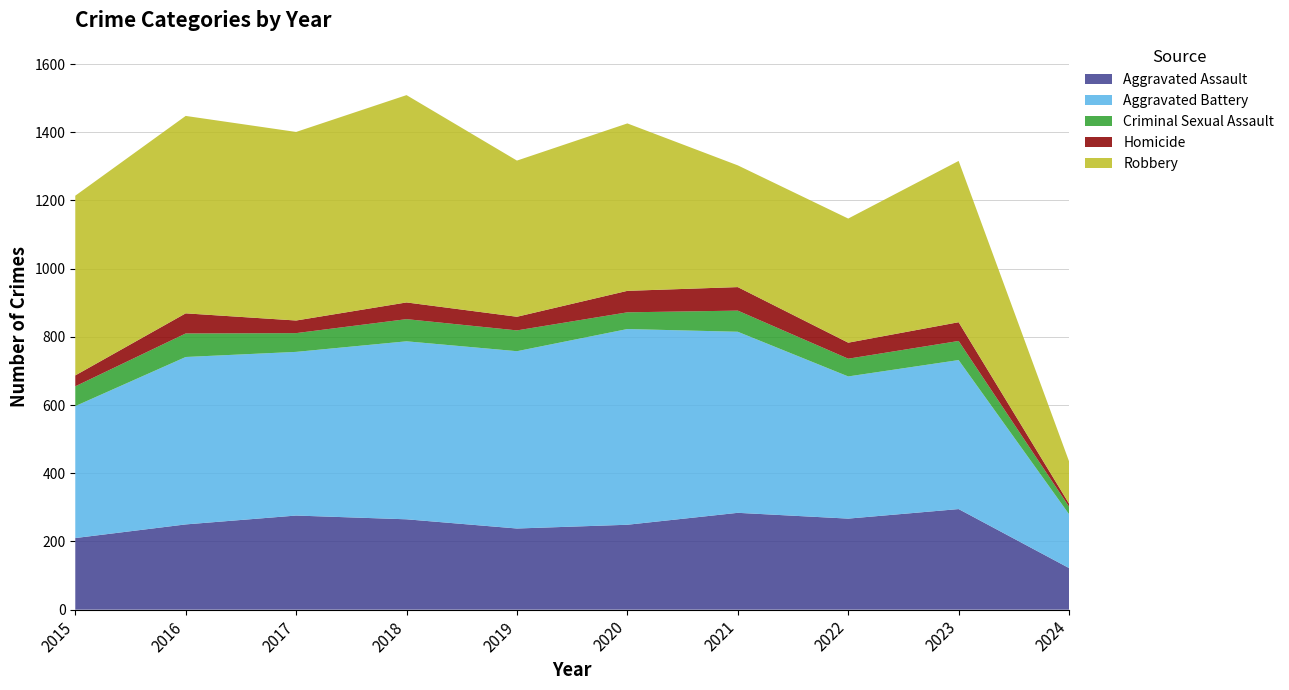

Reading left to right, extract all data points from this chart.

Aggravated Assault: 210	250	276	265	238	249	284	267	295	122
Aggravated Battery: 387	491	480	522	520	574	531	417	437	158
Criminal Sexual Assault: 58	69	55	65	61	49	62	52	56	22
Homicide: 32	59	37	49	40	63	69	47	55	9
Robbery: 527	579	553	608	458	491	357	364	473	124